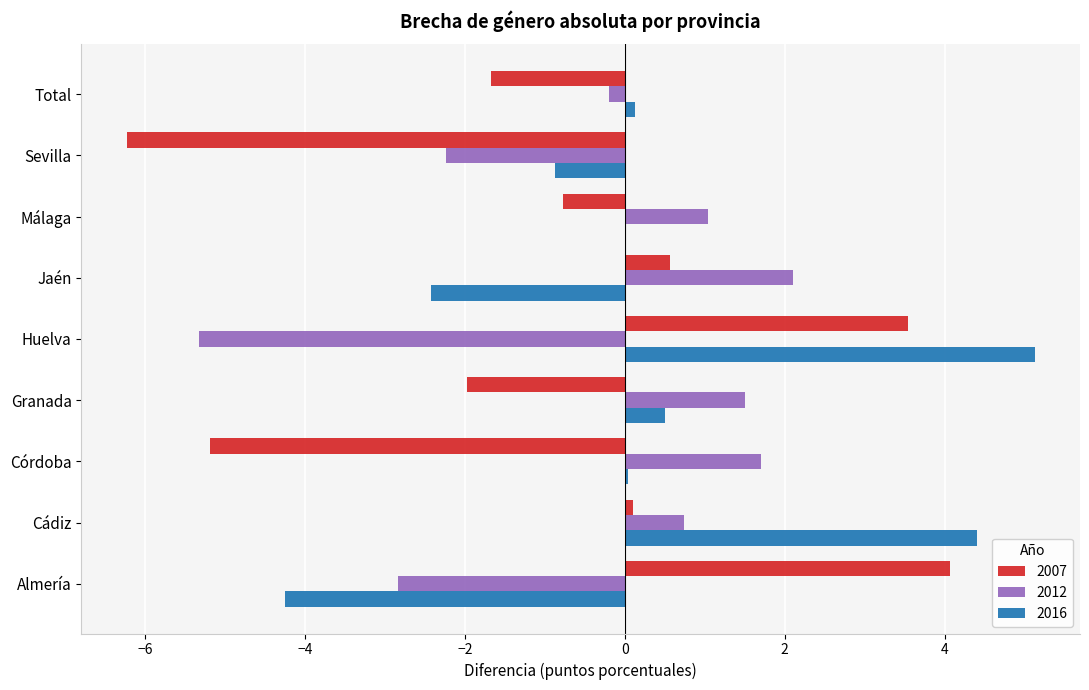

What are all the series names shown in the legend?

2007, 2012, 2016